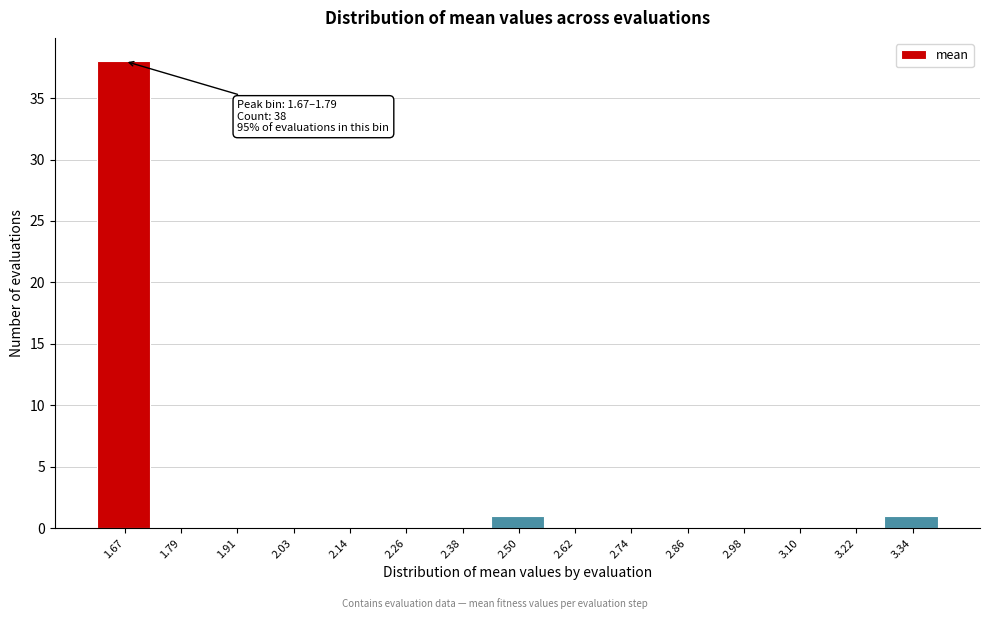

Reading left to right, extract all data points from this chart.

1.67=38	1.79=0	1.91=0	2.03=0	2.14=0	2.26=0	2.38=0	2.50=1	2.62=0	2.74=0	2.86=0	2.98=0	3.10=0	3.22=0	3.34=1